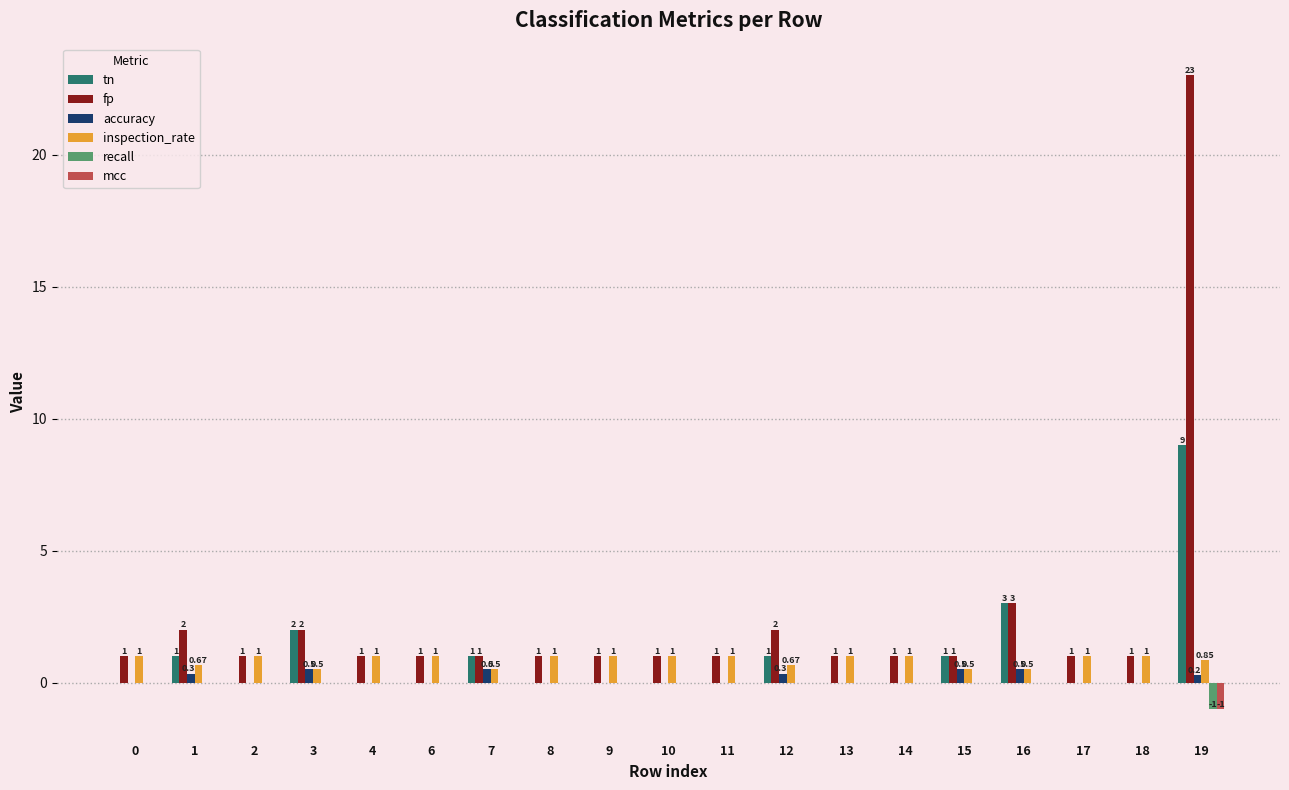

What are all the series names shown in the legend?

tn, fp, accuracy, inspection_rate, recall, mcc